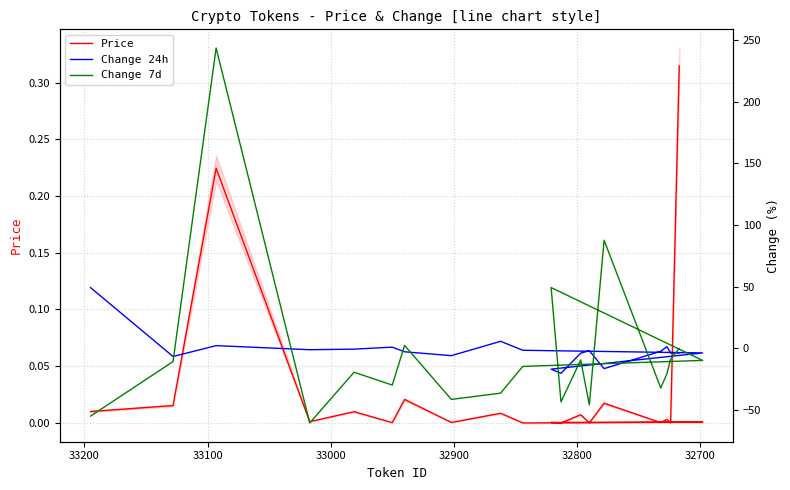

Does the chart have visible grid lines?

Yes